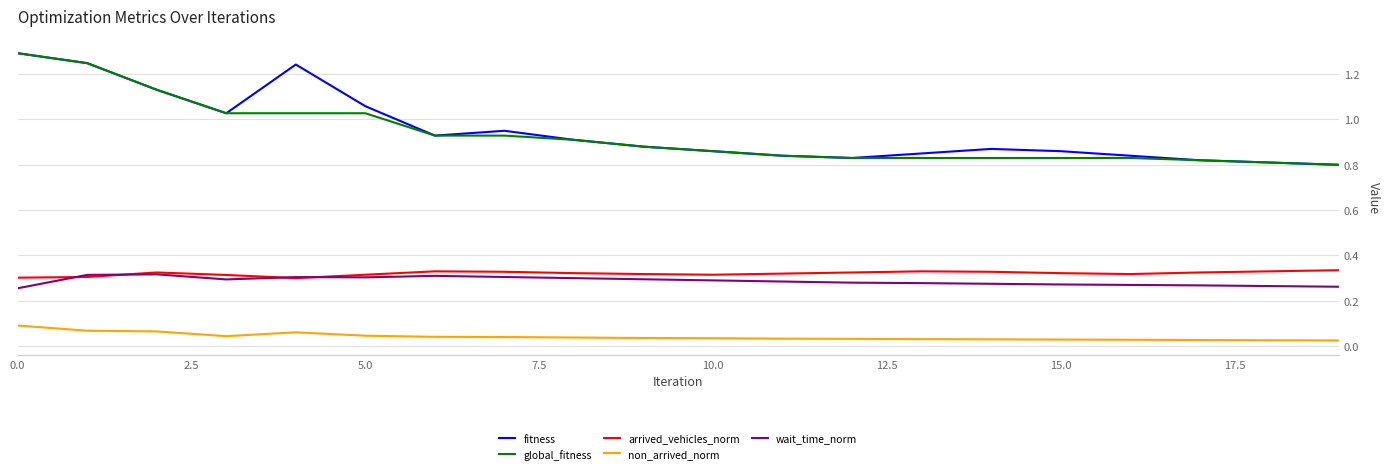

In non_arrived_norm, how many points are lower than both neighbors (excluding endpoints)?

1